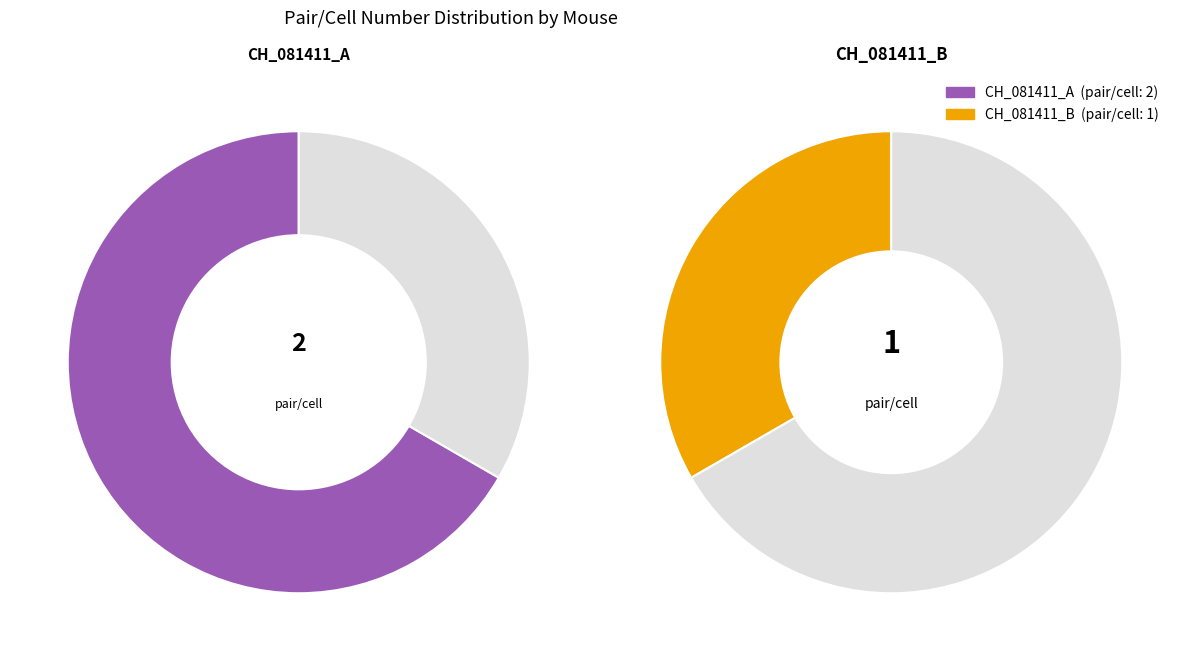

What percentage is the CH_081411_B slice, to the nearest percent?

33%